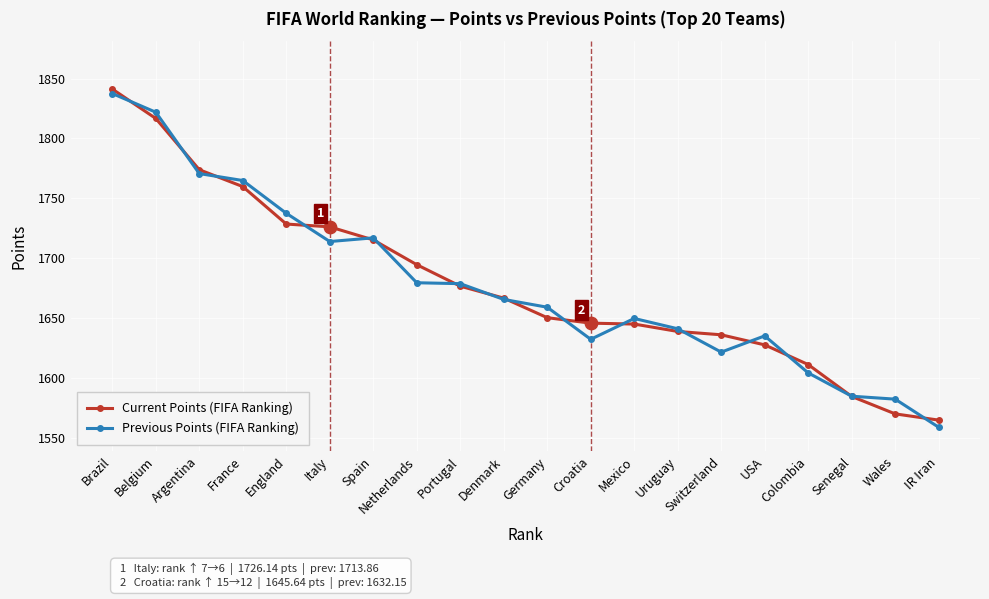

What is the total value across all series at Germany?

3309.2